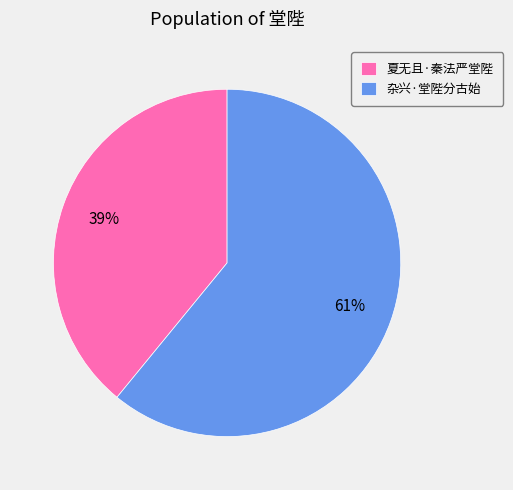

Is the sum of 夏无且·秦法严堂陛 and 杂兴·堂陛分古始 greater than half?

Yes